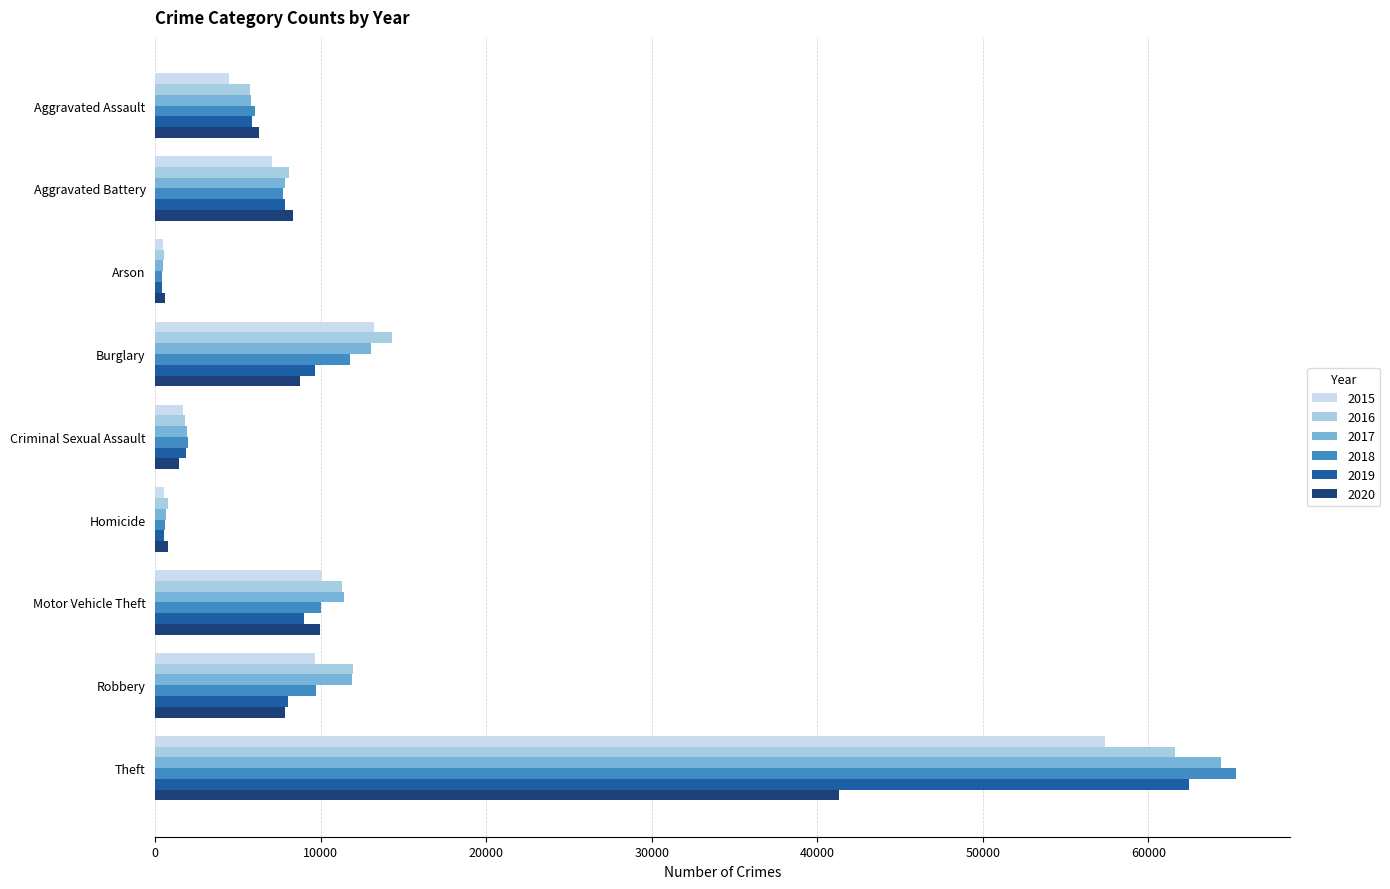

How many data points does each series have?

9